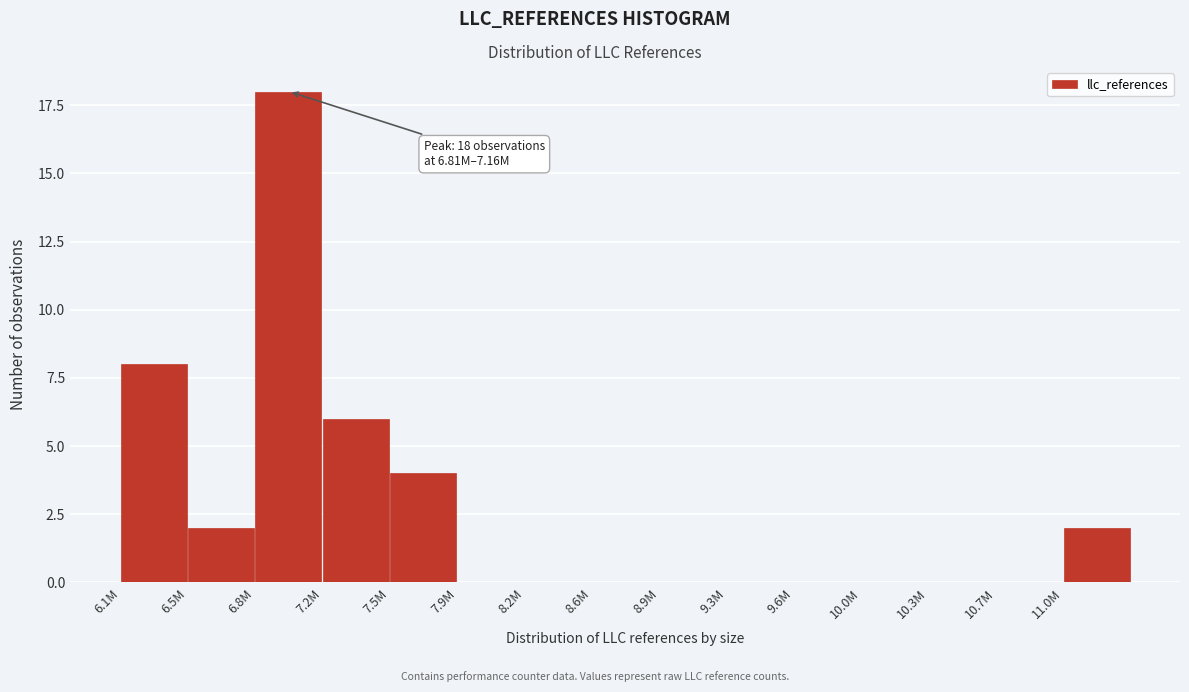

Reading right to left, list all the values displayed in this chart.

11.0M=2	10.7M=0	10.3M=0	10.0M=0	9.6M=0	9.3M=0	8.9M=0	8.6M=0	8.2M=0	7.9M=0	7.5M=4	7.2M=6	6.8M=18	6.5M=2	6.1M=8